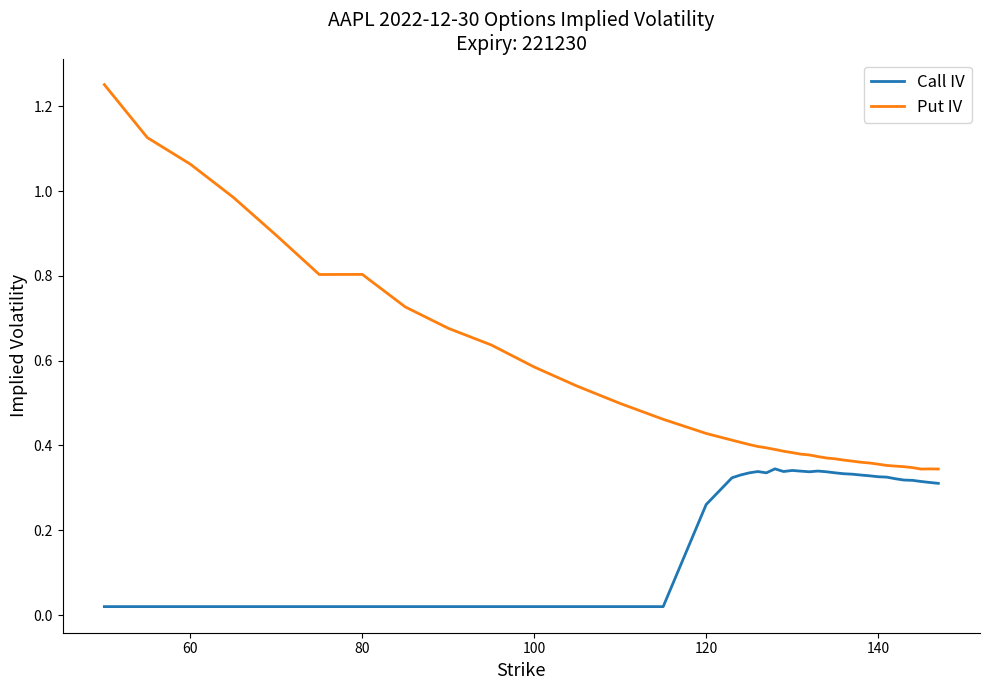

True or false: Call IV and Put IV intersect in this chart.

False